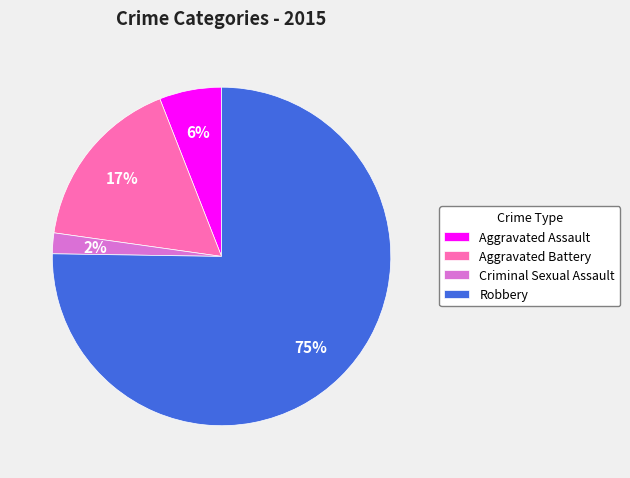

To the nearest percent, what is the average slice percentage?

25%